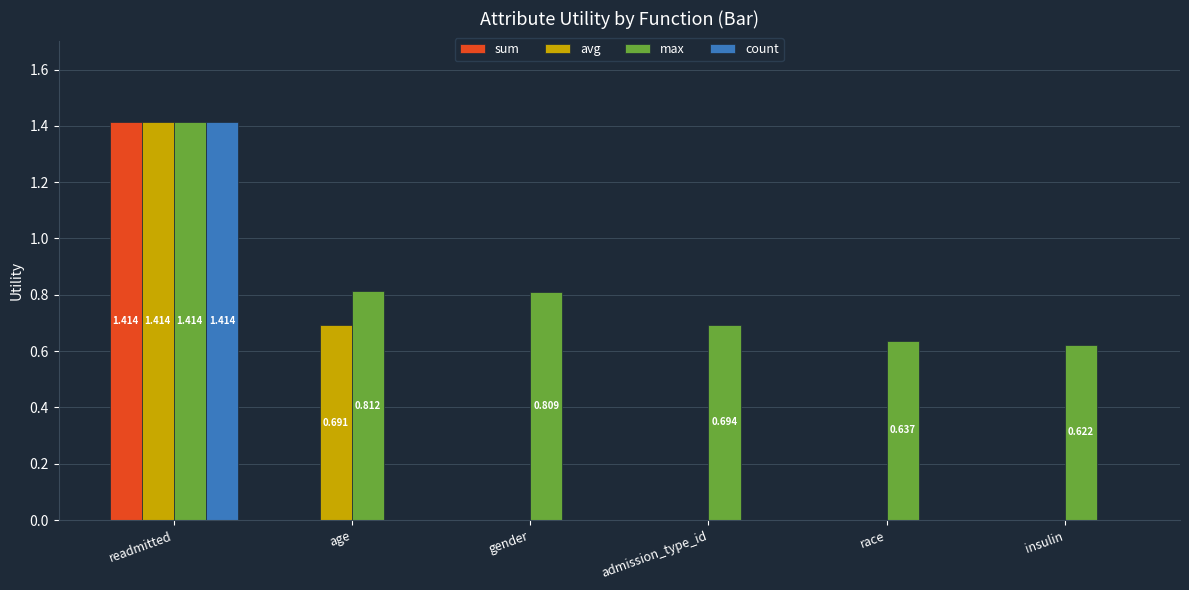

The value of count at race is 0.7. True or false?

False